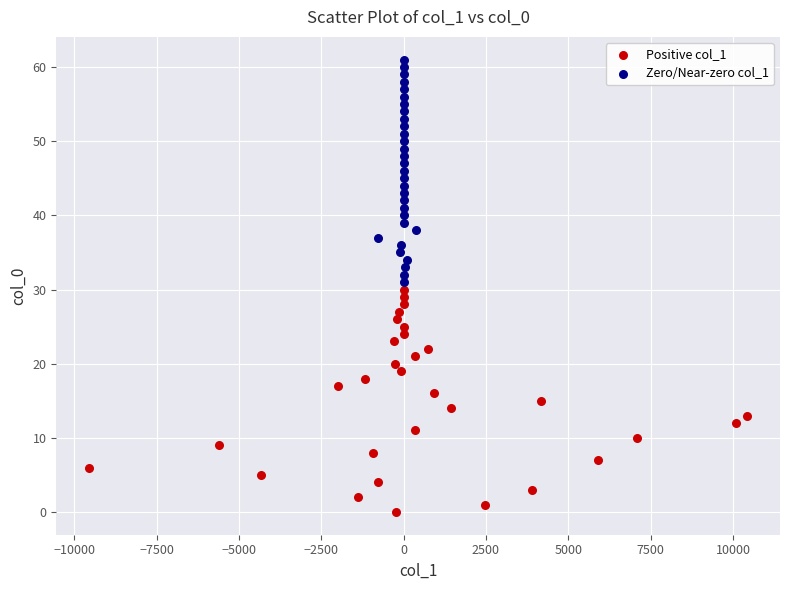

Which series contains the lowest Y value?

Positive col_1